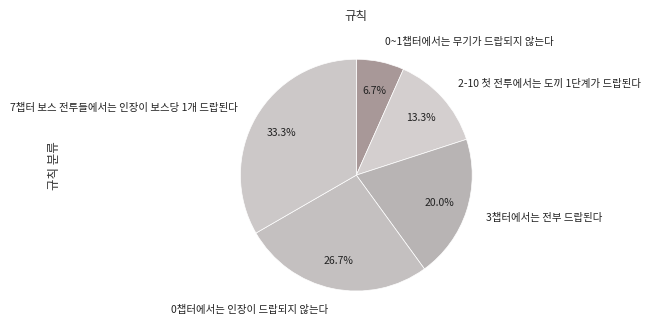

Does any single category account for the majority?

No